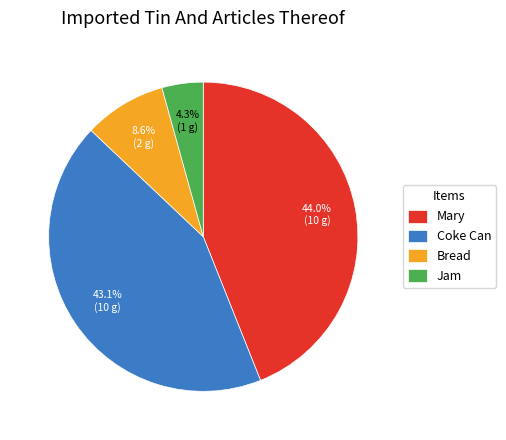

The Jam slice represents 14% of the pie. True or false?

False